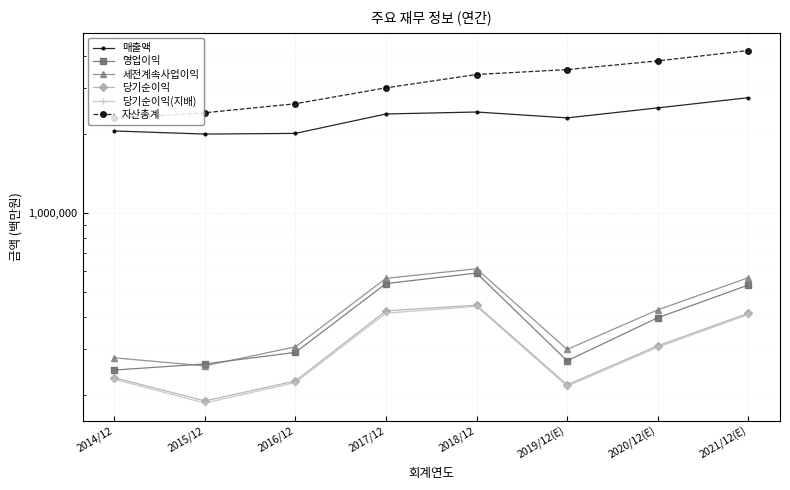

What is the smallest value displayed?

186946